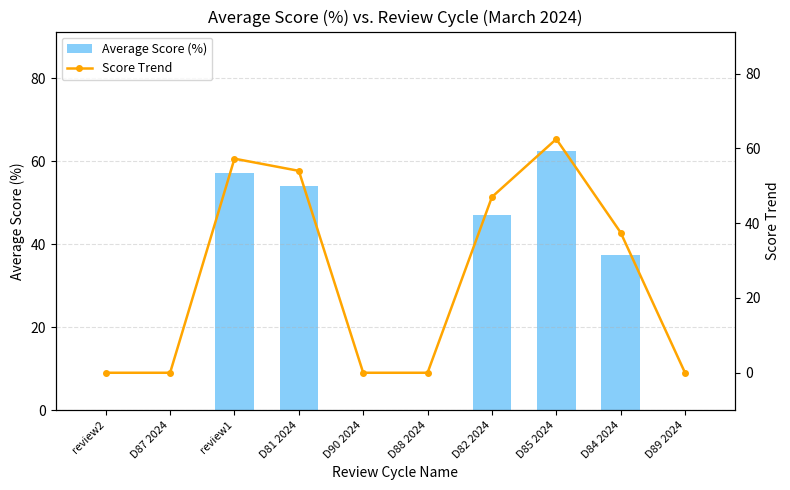

List the labels in order of Average Score (%) value, largest first.

D85 2024, review1, D81 2024, D82 2024, D84 2024, review2, D87 2024, D90 2024, D88 2024, D89 2024